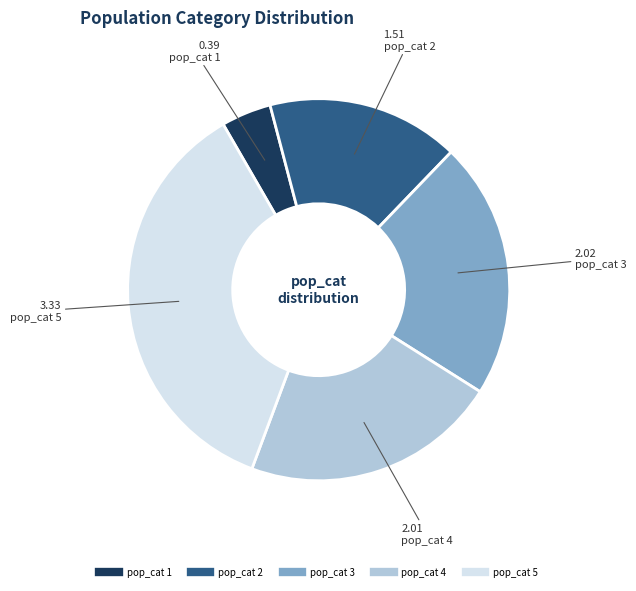

How many slices are in this pie chart?

5